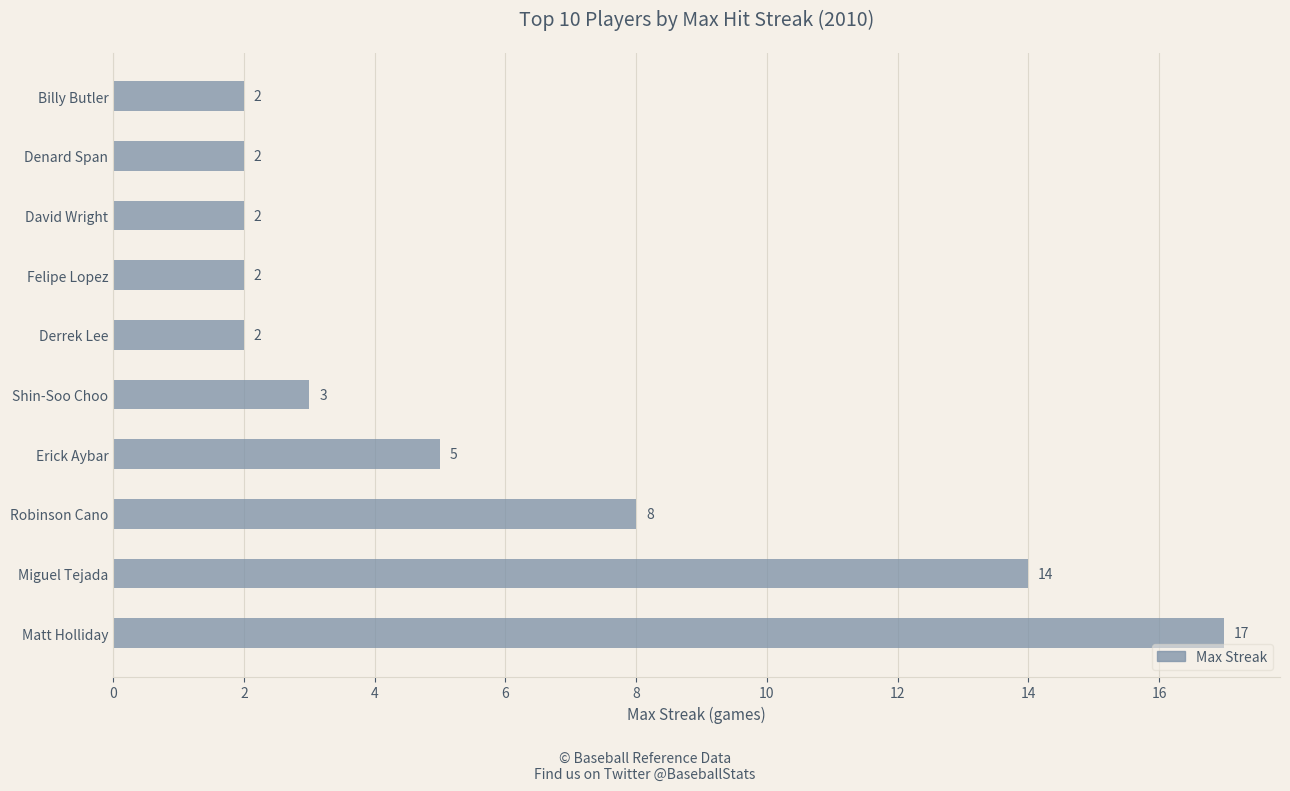

What is the difference between the maximum and minimum values?

15